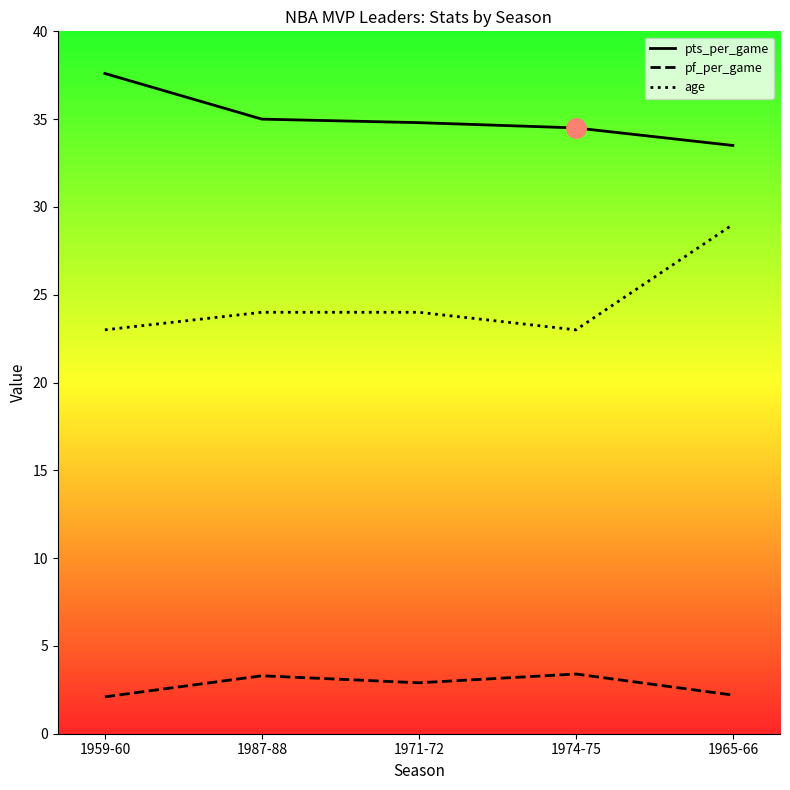

At which label does pf_per_game reach its minimum?

1959-60